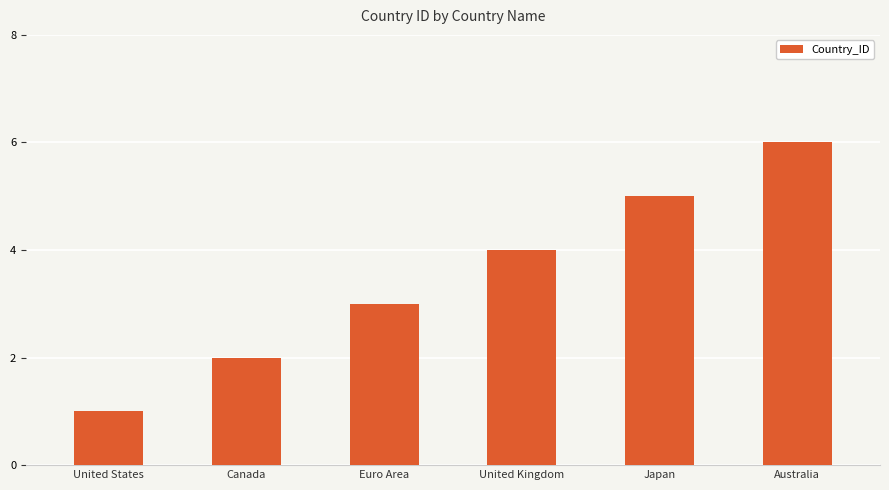

Is it true that the value at Euro Area is 5?

False